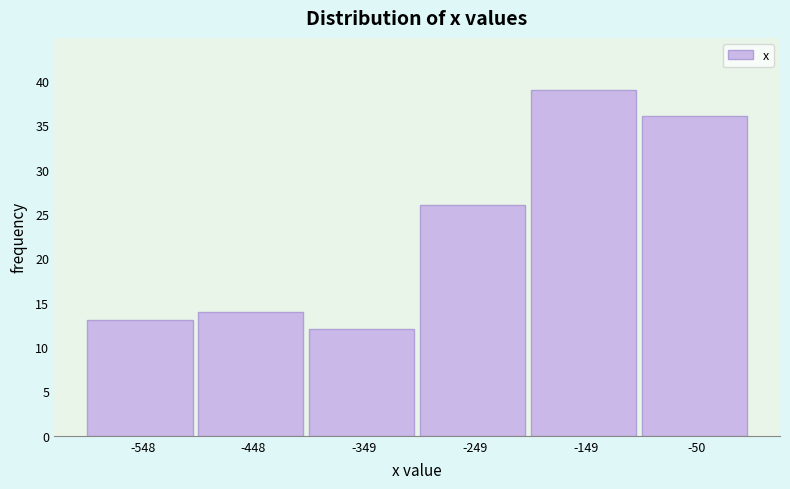

Reading left to right, list every bar in this chart as the range it spans on the x-axis followed by its height. Neither the bar edges nor the heights are printed on the chart, so give them approximately, as read against the axes.

-600 to -500: 13
-500 to -400: 14
-400 to -300: 12
-300 to -200: 26
-200 to -100: 39
-100 to 0: 36